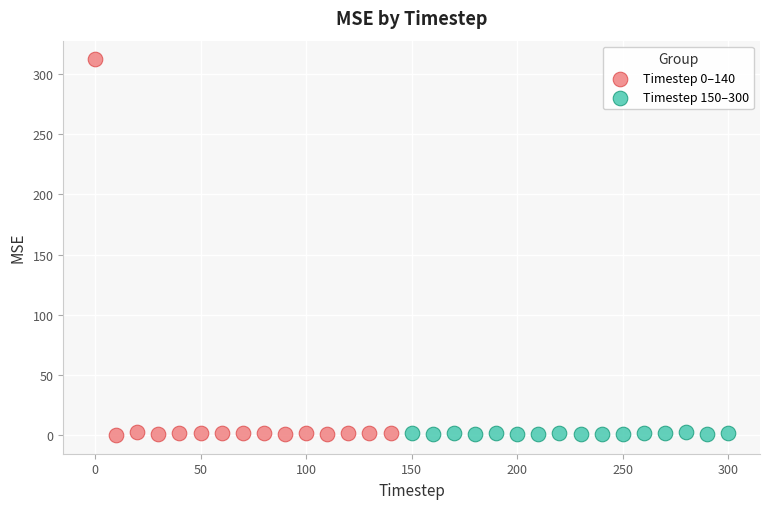

Which series contains the highest Y value?

Timestep 0–140